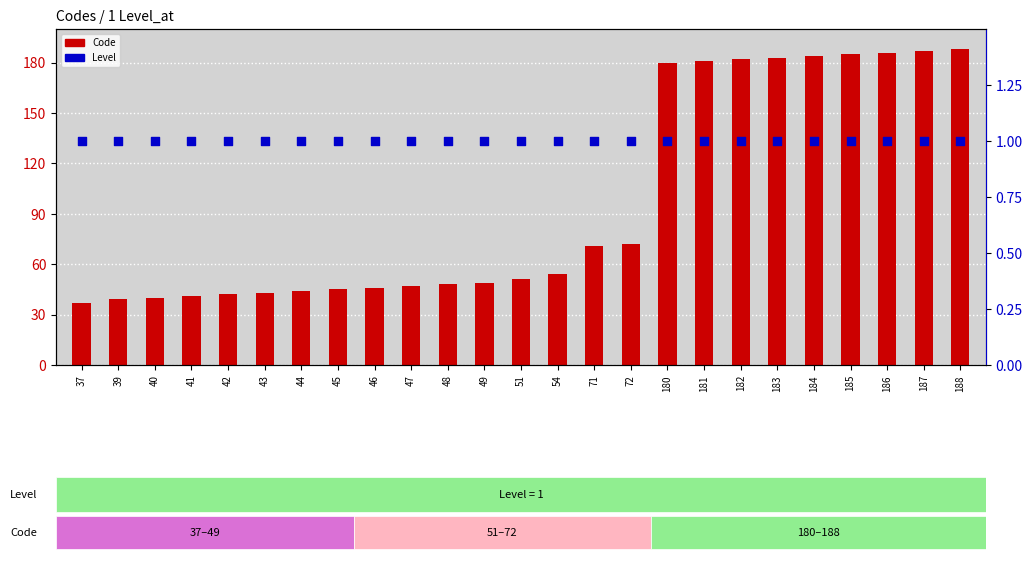

What are all the series names shown in the legend?

Code, Level